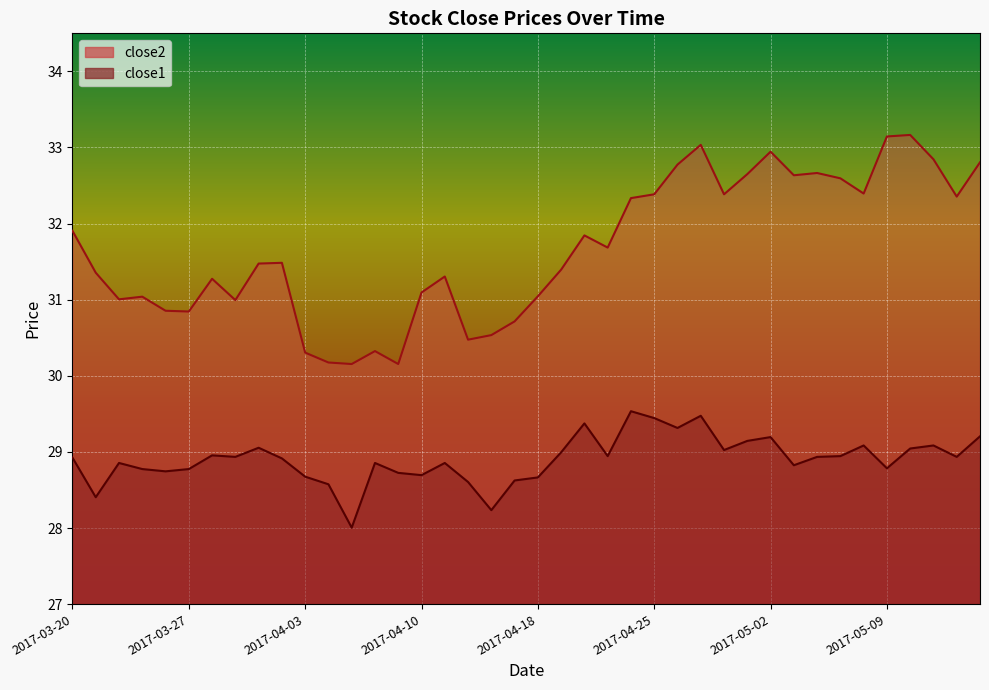

What is the label of the 15th point from the right?

2017-04-25